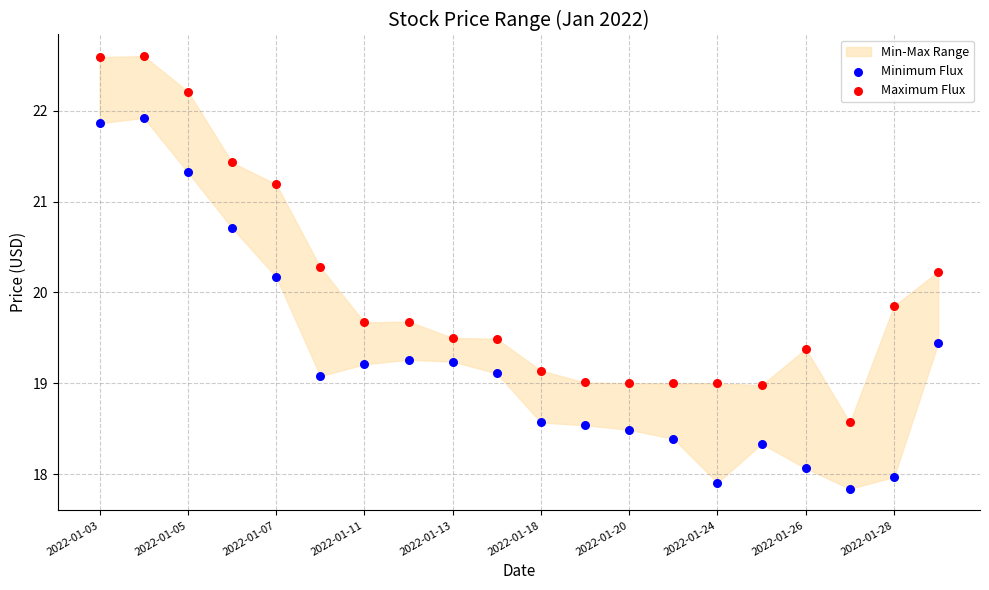

Which series reaches the maximum Y coordinate?

Maximum Flux